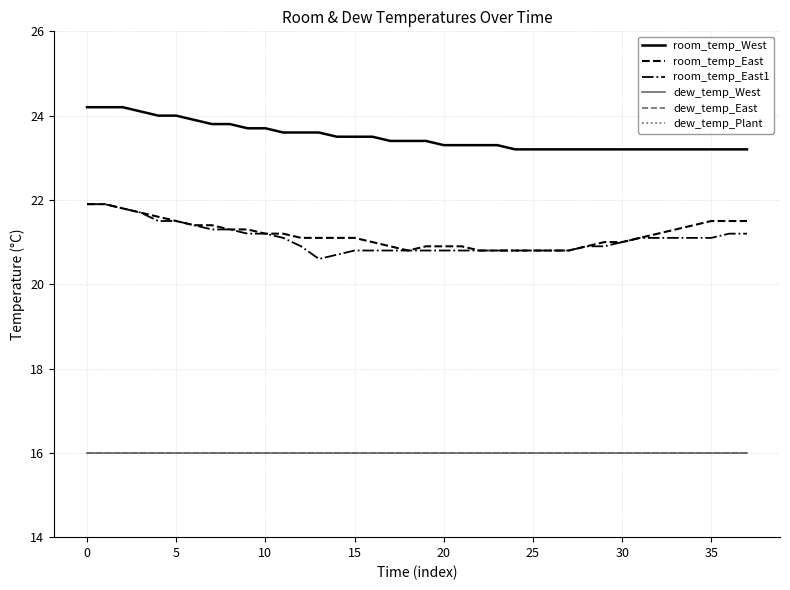

Is this an area chart (filled region under the line)?

No